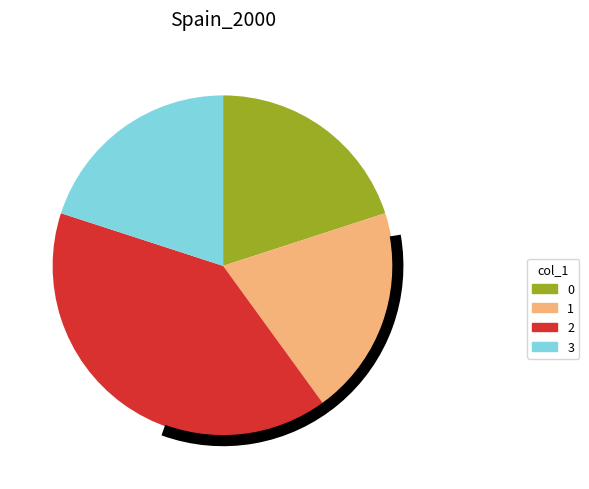

Which slice is the largest?

2